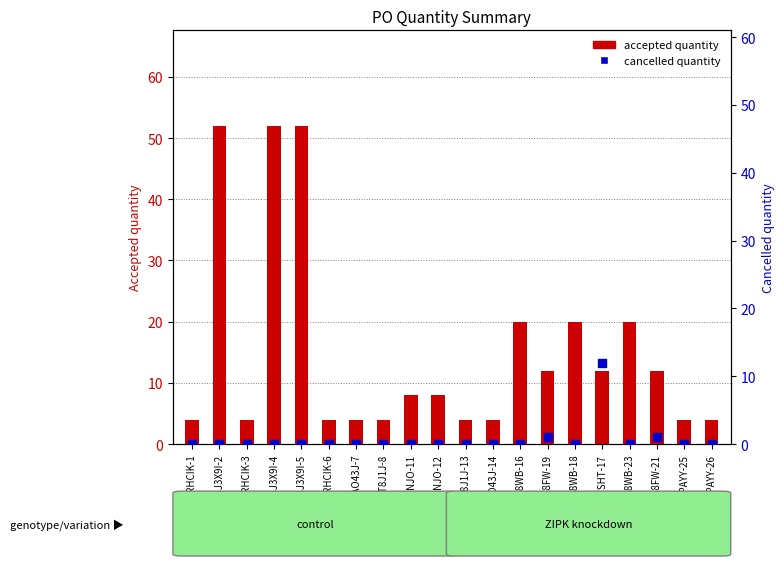

Which series has the largest total across all categories?

accepted quantity